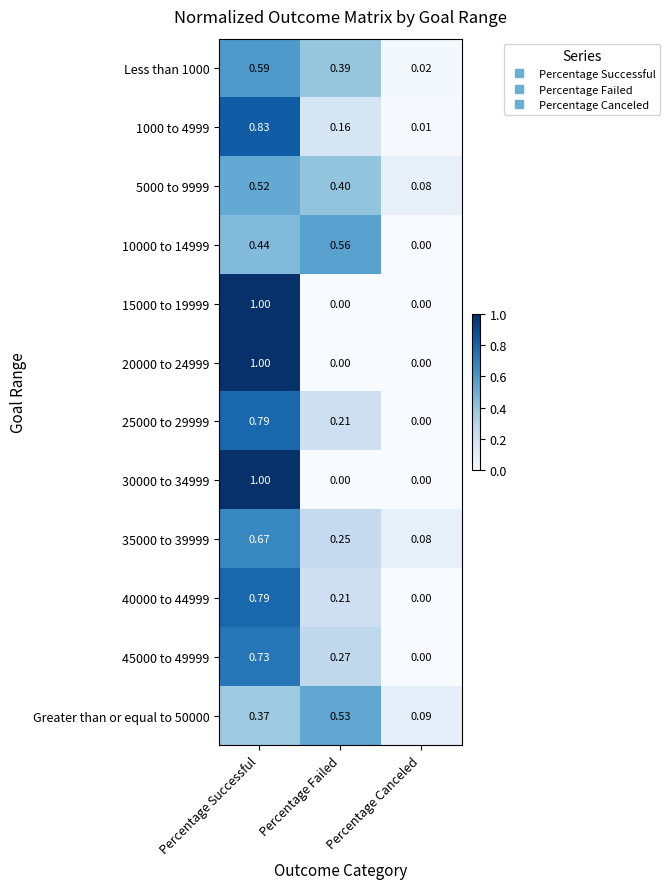

Where is Less than 1000 nearest to the value 0?

Percentage Canceled